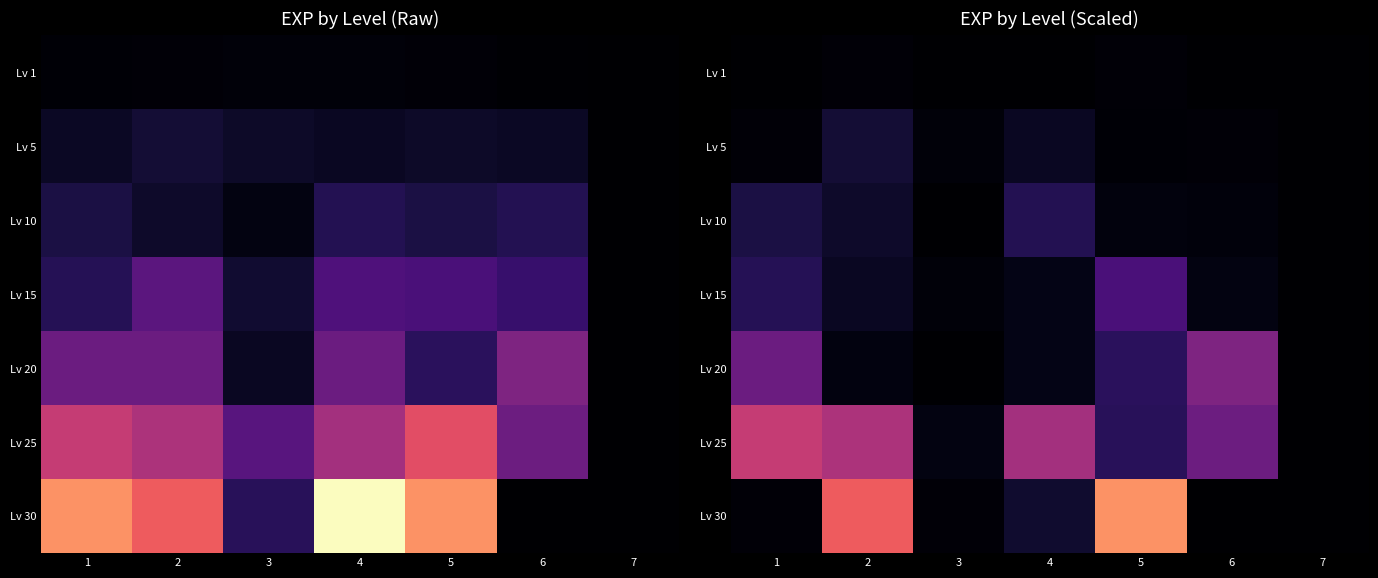

Is the value of Lv 10 at 4 greater than the value of Lv 30 at 7?

Yes